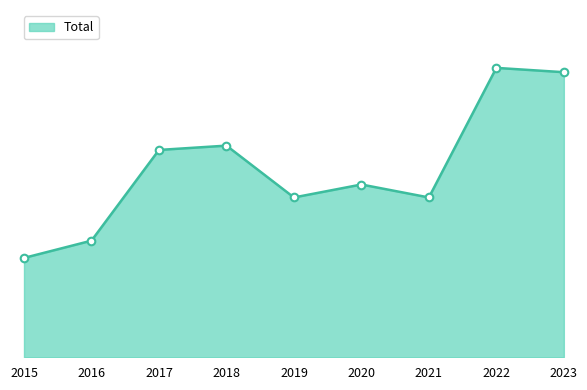

Approximately how many times larger is the value at 2019 compared to 2023?

0.6